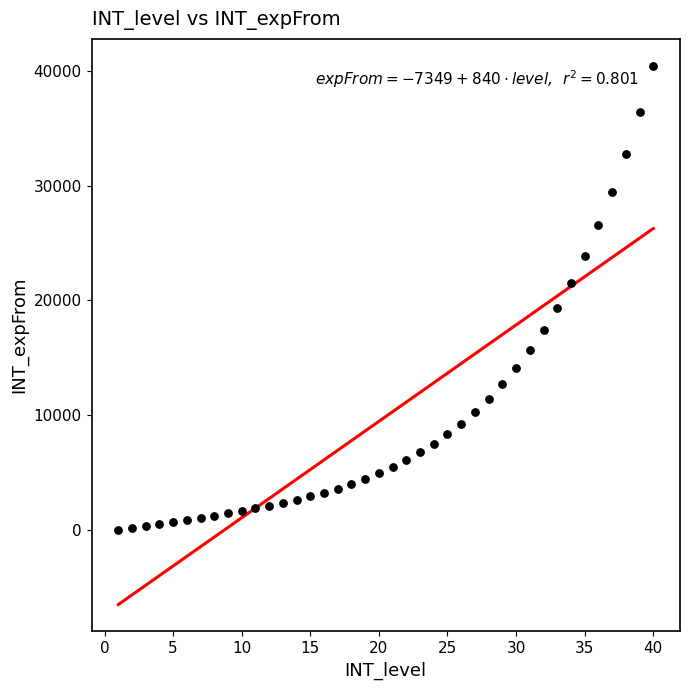

What is the range of Y values (max minus min)?

40434